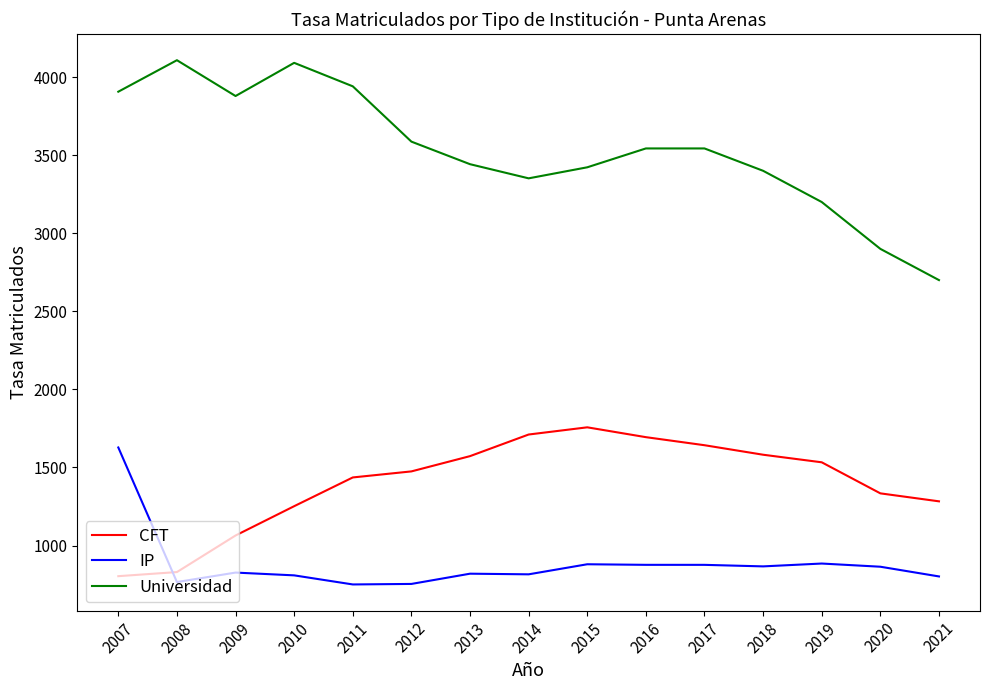

What is the sum of the CFT values at 2018 and 2015?

3338.7